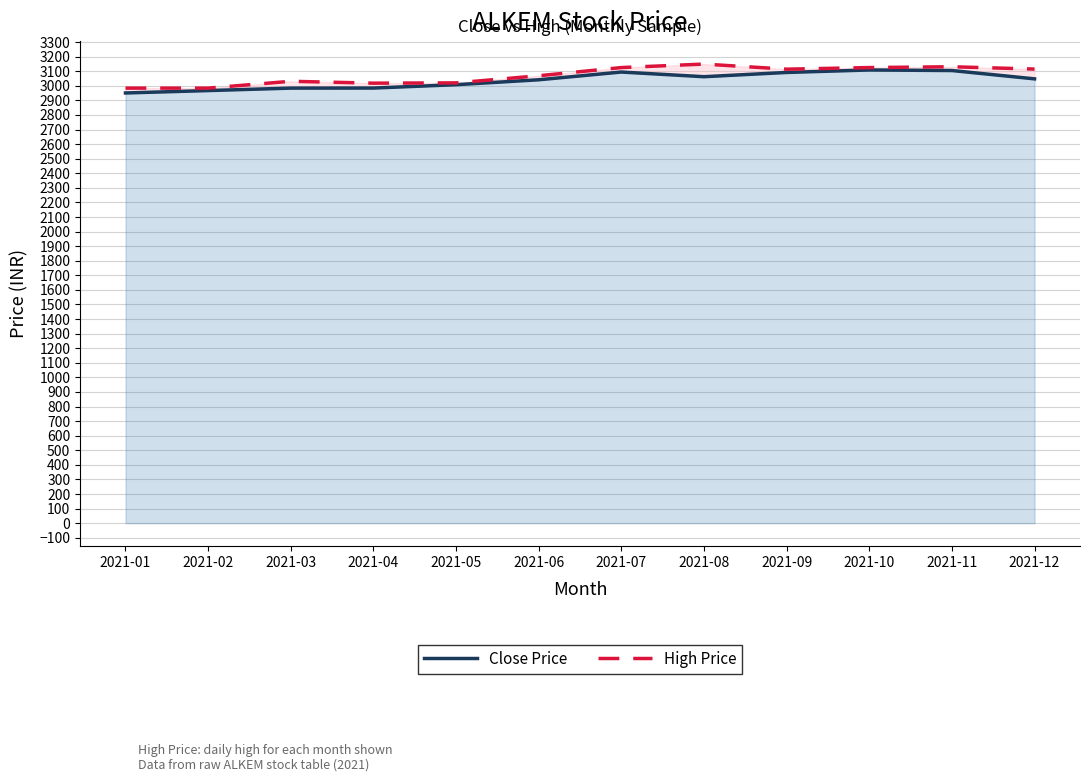

True or false: High Price and Close Price intersect in this chart.

False